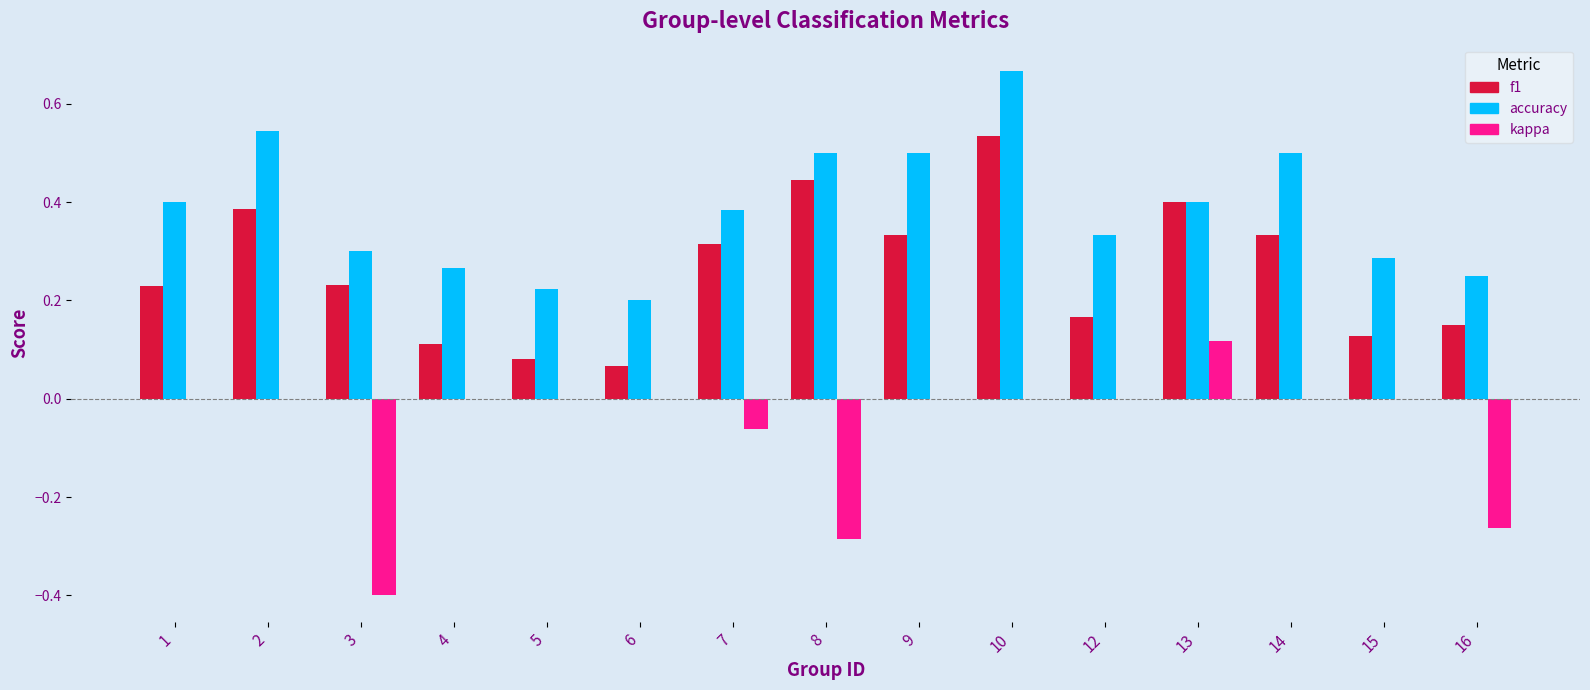

What is the sum of the accuracy values at 9 and 2?

1.0